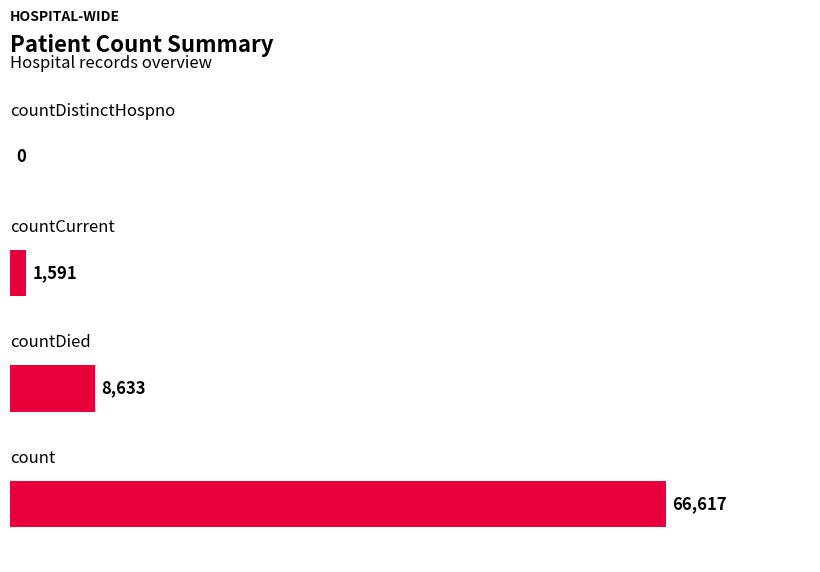

What is the sum of all values?

76841